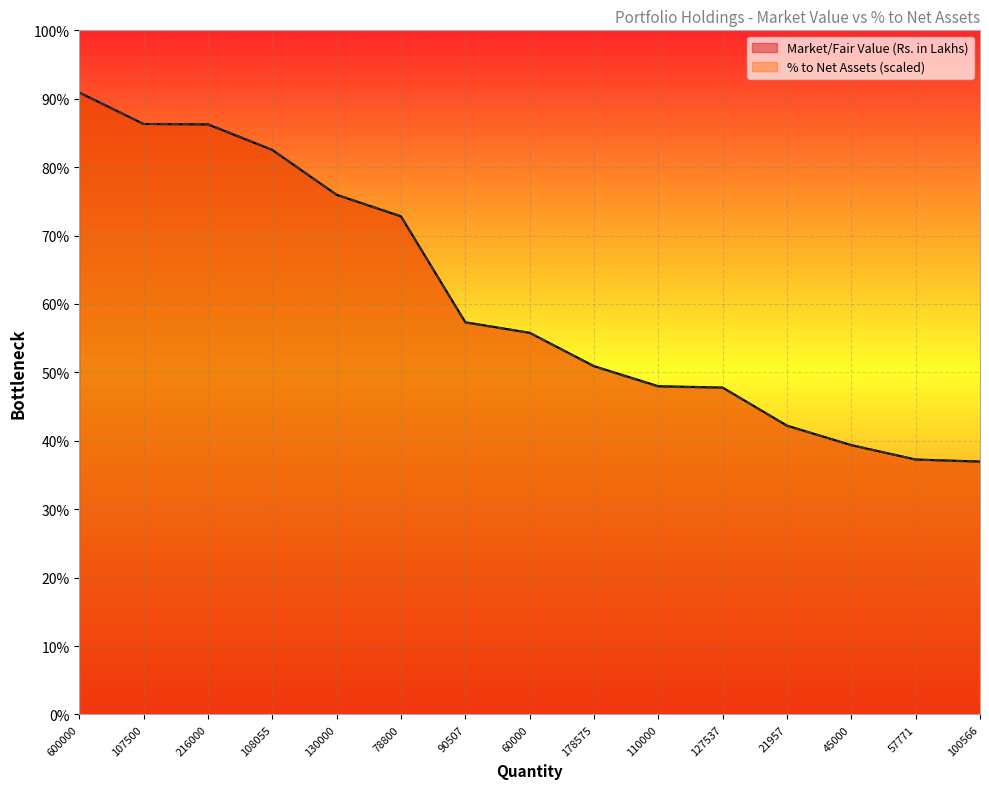

What are all the series names shown in the legend?

Market/Fair Value (Rs. in Lakhs), % to Net Assets (scaled)